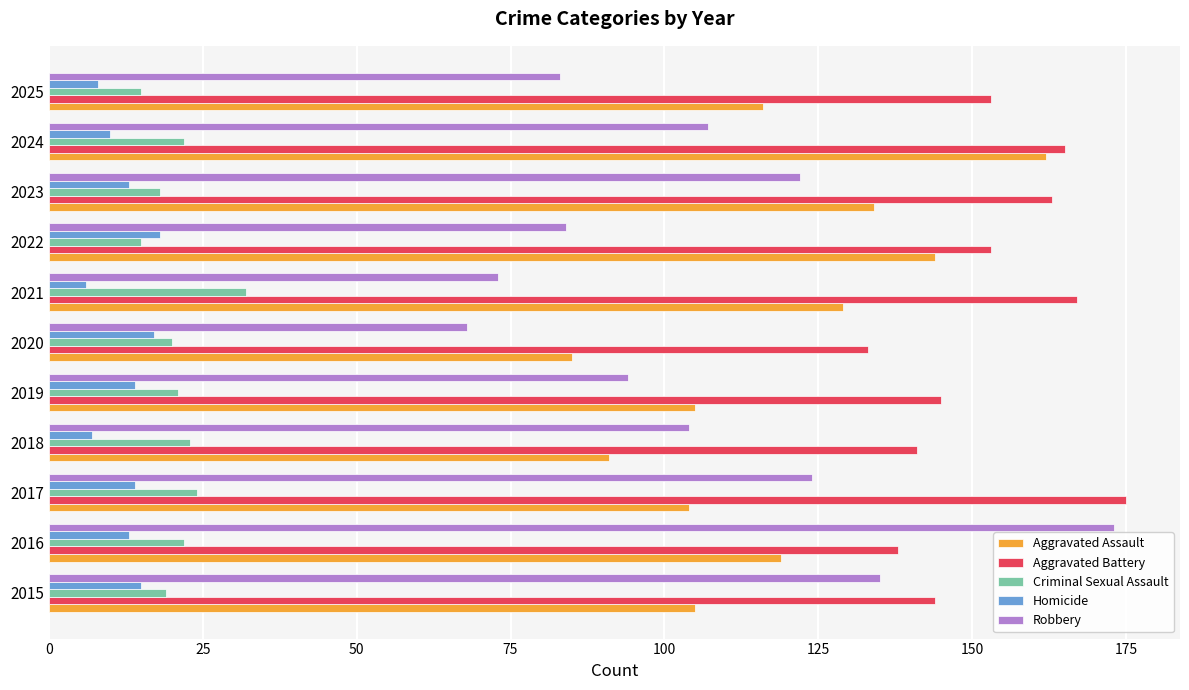

List the series in order of their peak value, lowest first.

Homicide, Criminal Sexual Assault, Aggravated Assault, Robbery, Aggravated Battery